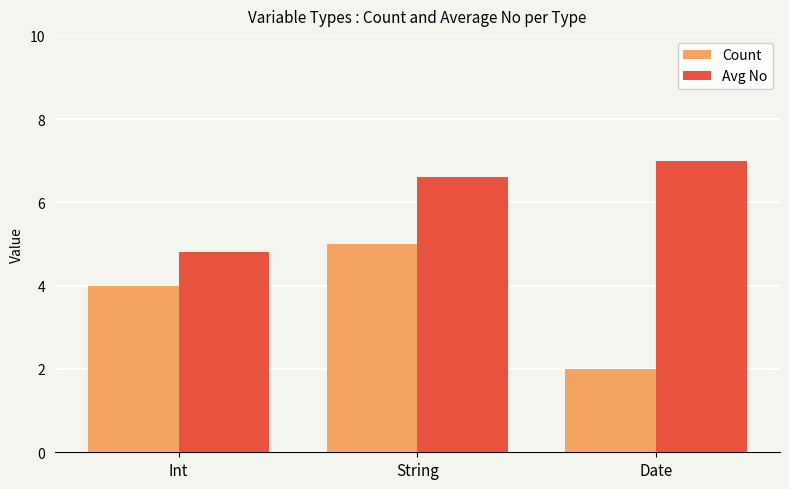

Reading left to right, list all the values displayed in this chart.

Count: Int=4.0	String=5.0	Date=2.0
Avg No: Int=4.8	String=6.6	Date=7.0